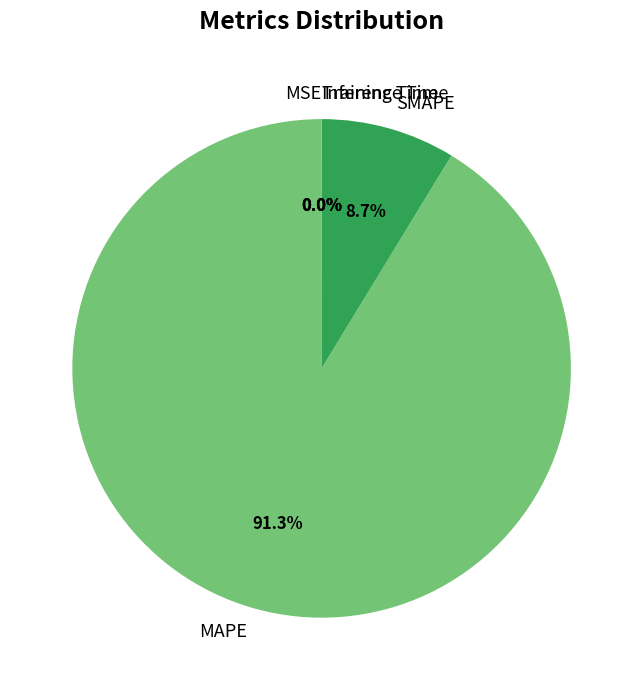

What is the largest slice in the pie chart?

MAPE